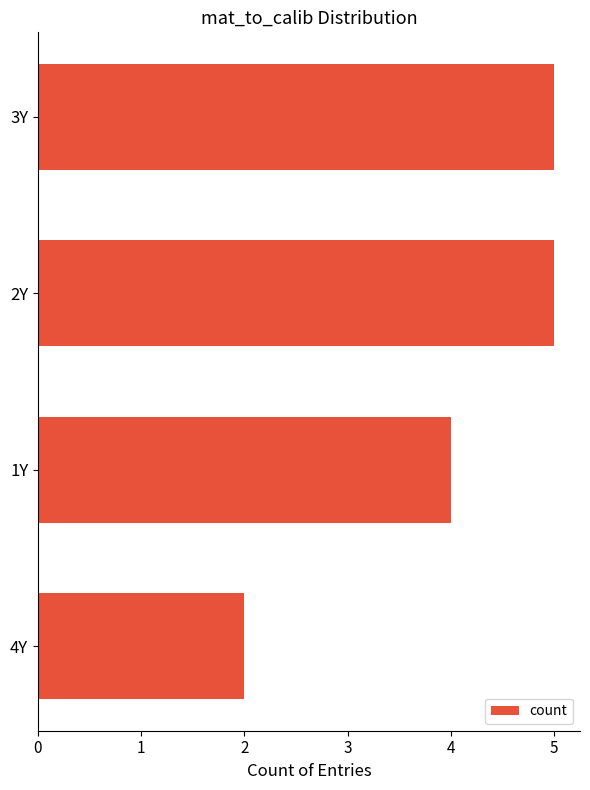

Are the bars grouped side by side (vs. stacked)?

No